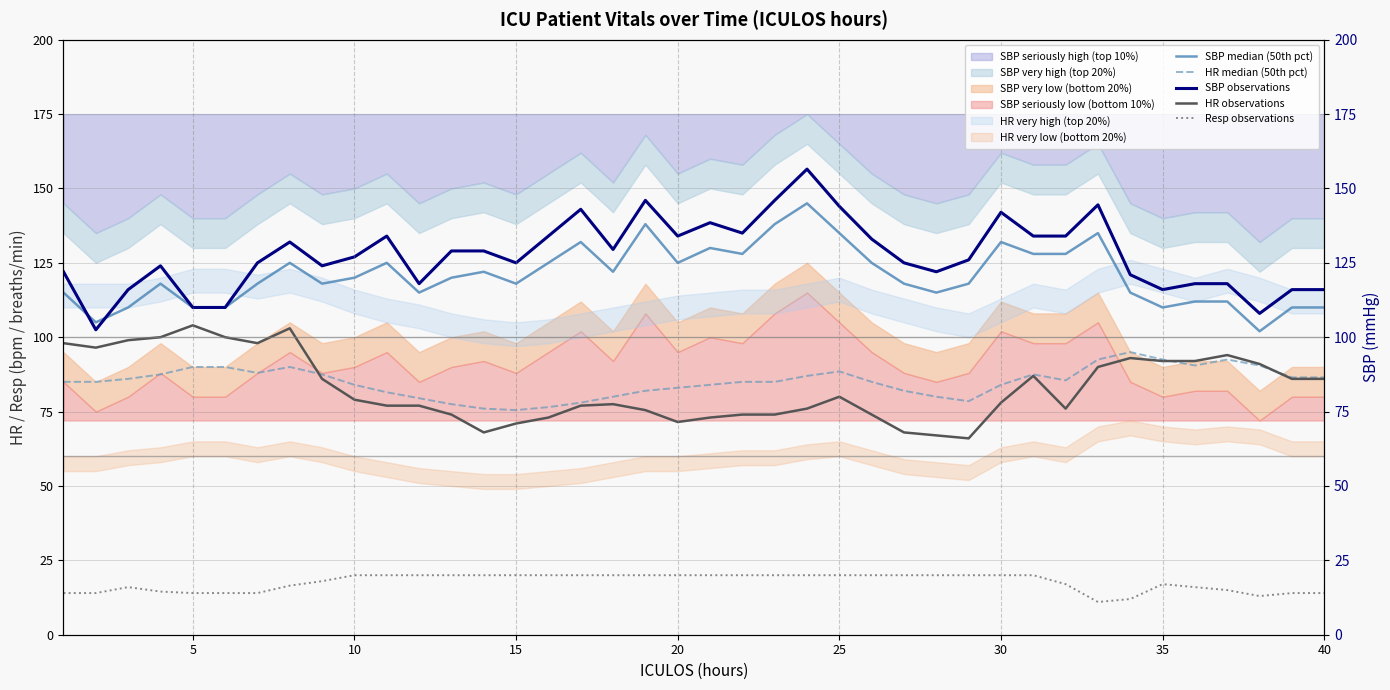

The Resp observations series shows 20.0 at 30. True or false?

True